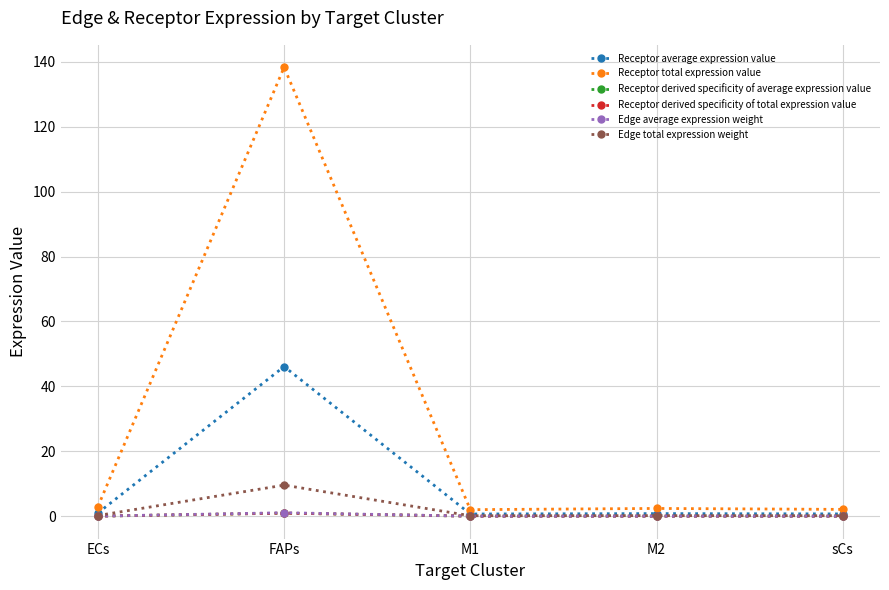

What is the sum of the Edge average expression weight values at ECs and FAPs?

1.1